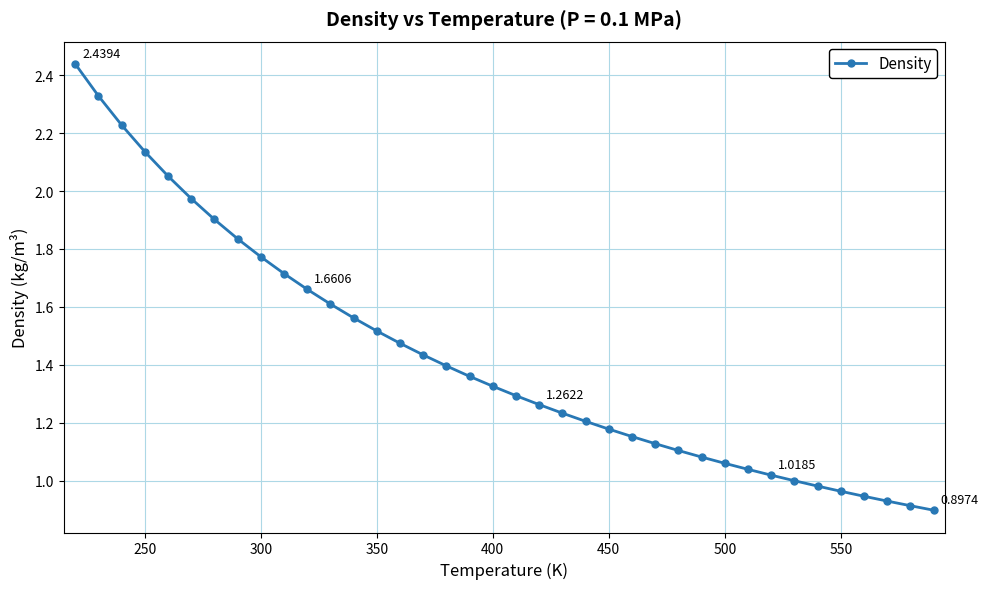

What is the sum of all values?

54.1